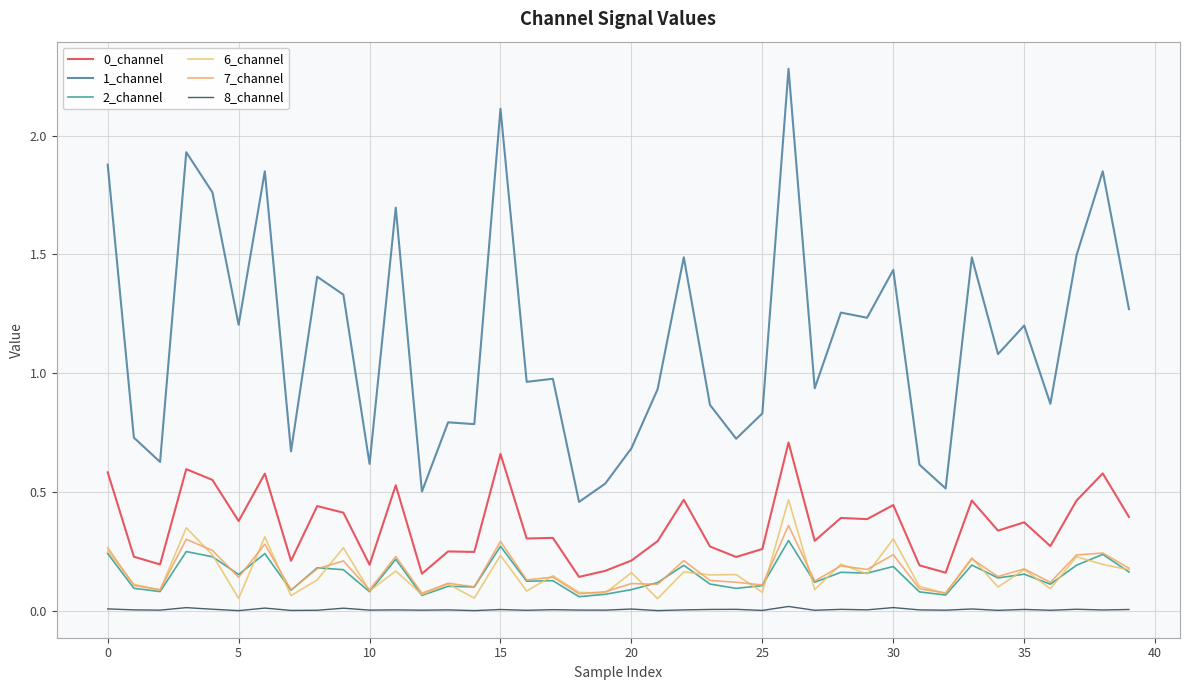

How many lines are shown in the chart?

6